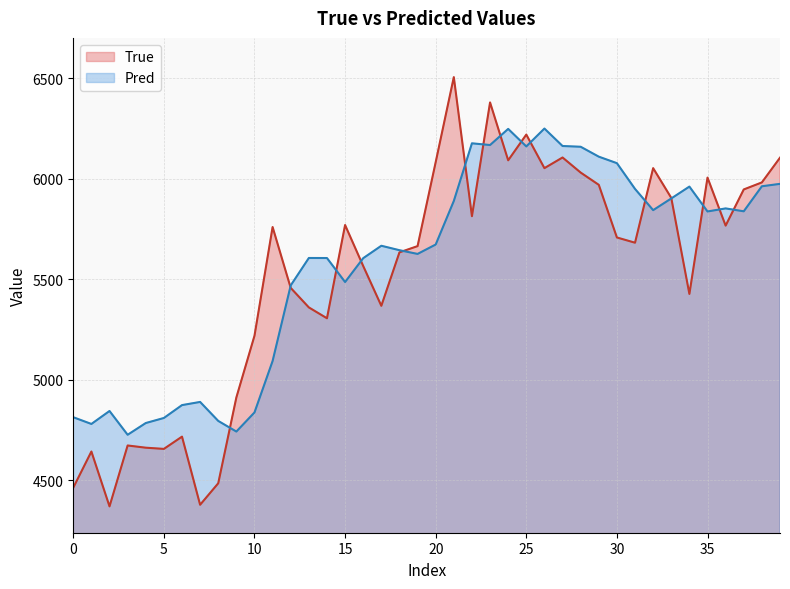

How many times do Pred and True cross each other?

15